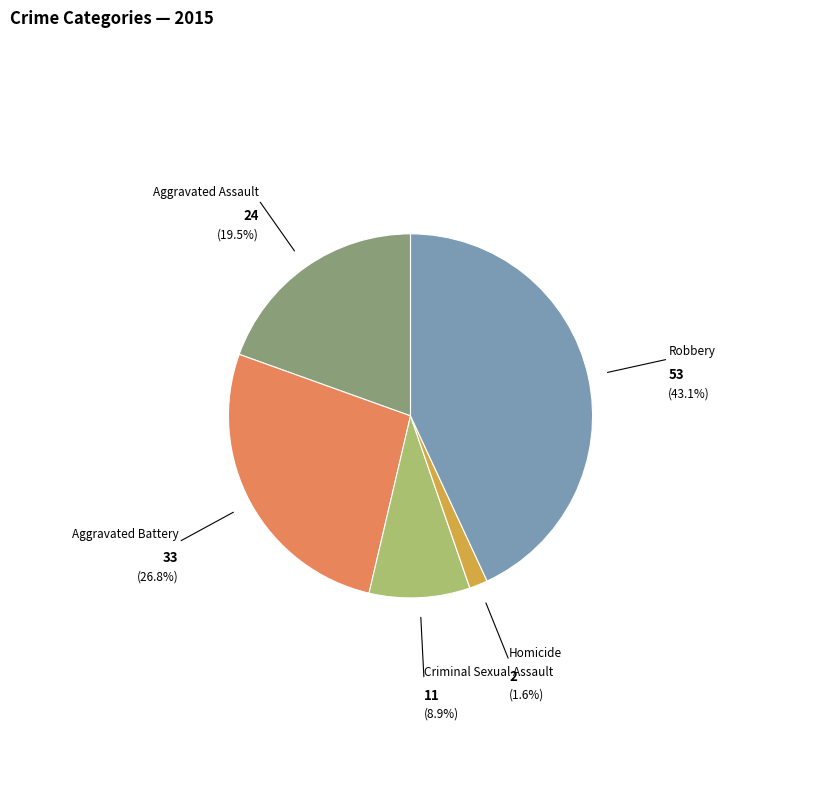

Is there a majority slice in this chart?

No